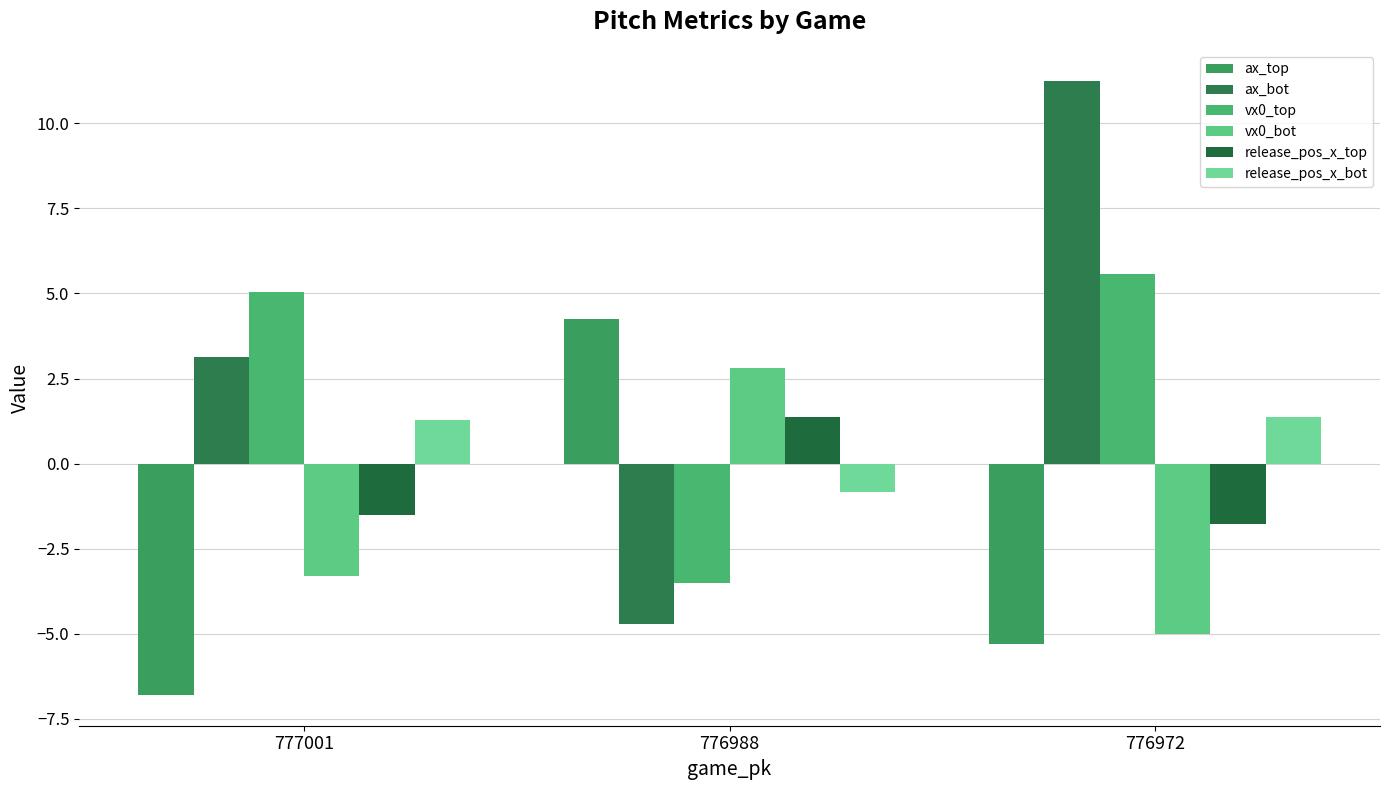

Rank the series by their maximum value, from highest to lowest.

ax_bot, vx0_top, ax_top, vx0_bot, release_pos_x_top, release_pos_x_bot